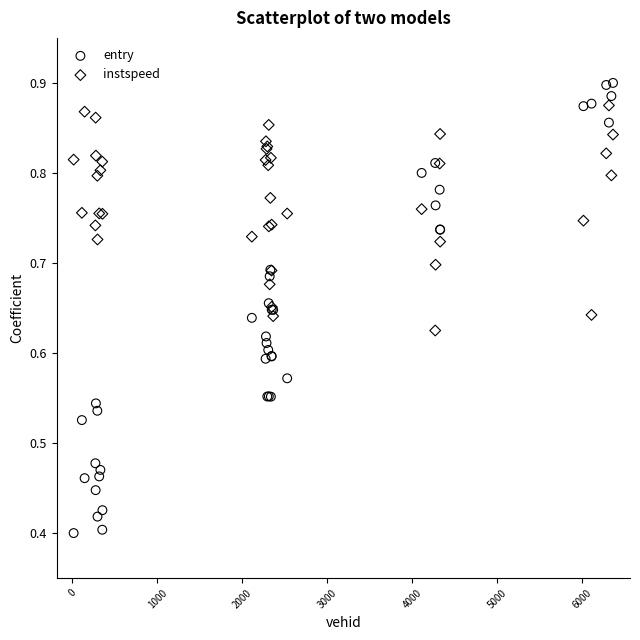

Which series reaches the minimum Y coordinate?

entry